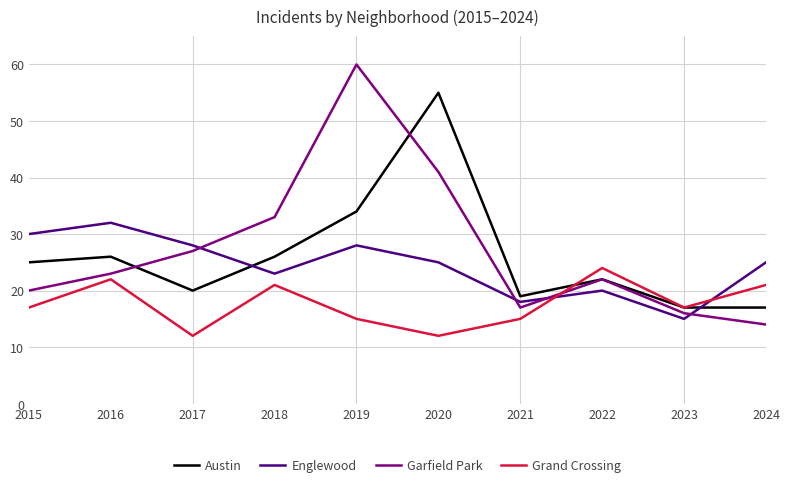

Which series has the largest total across all categories?

Garfield Park